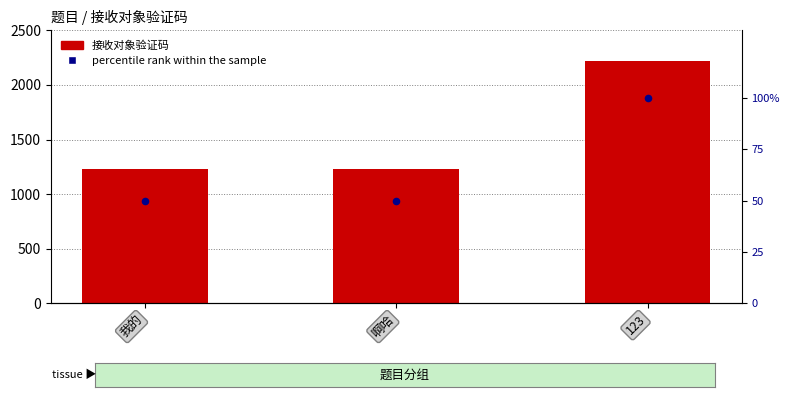

Is the value of percentile rank within the sample at 123 greater than the value of 接收对象验证码 at 123?

No